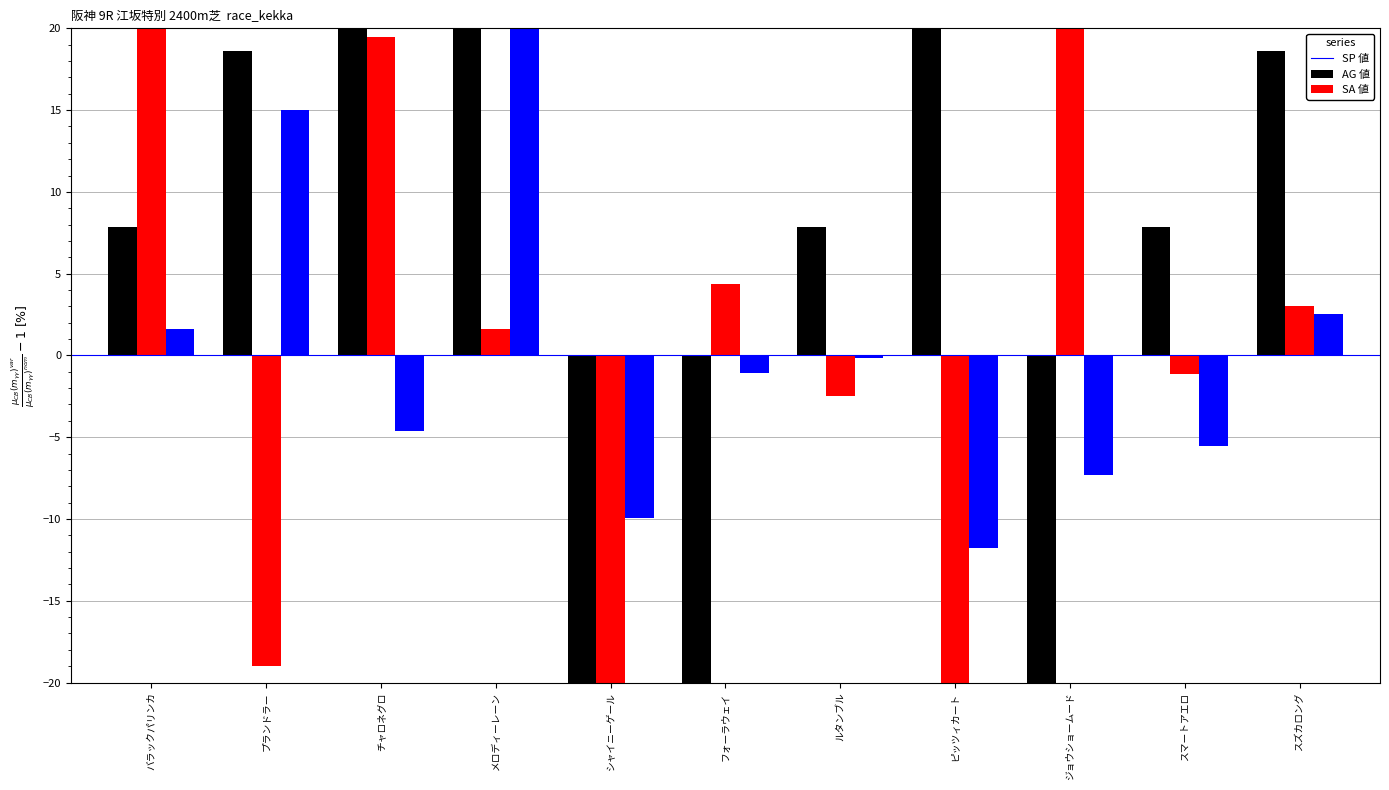

At how many categories does at least one series exceed -73?

11